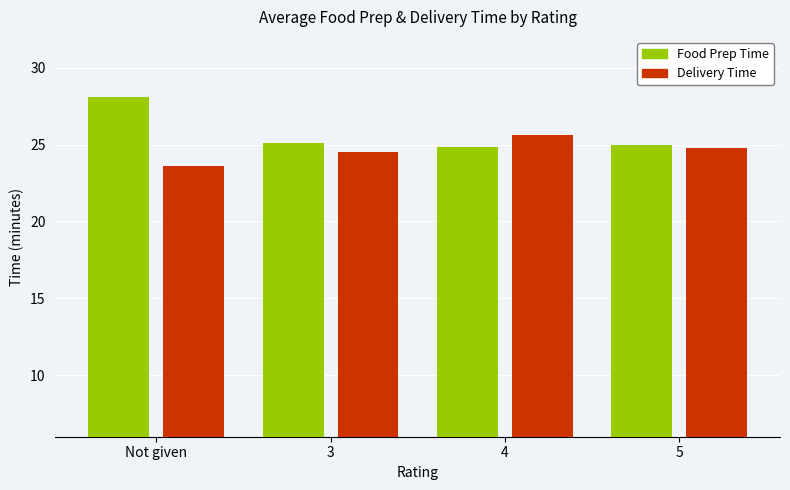

How many bars are there in total?

8